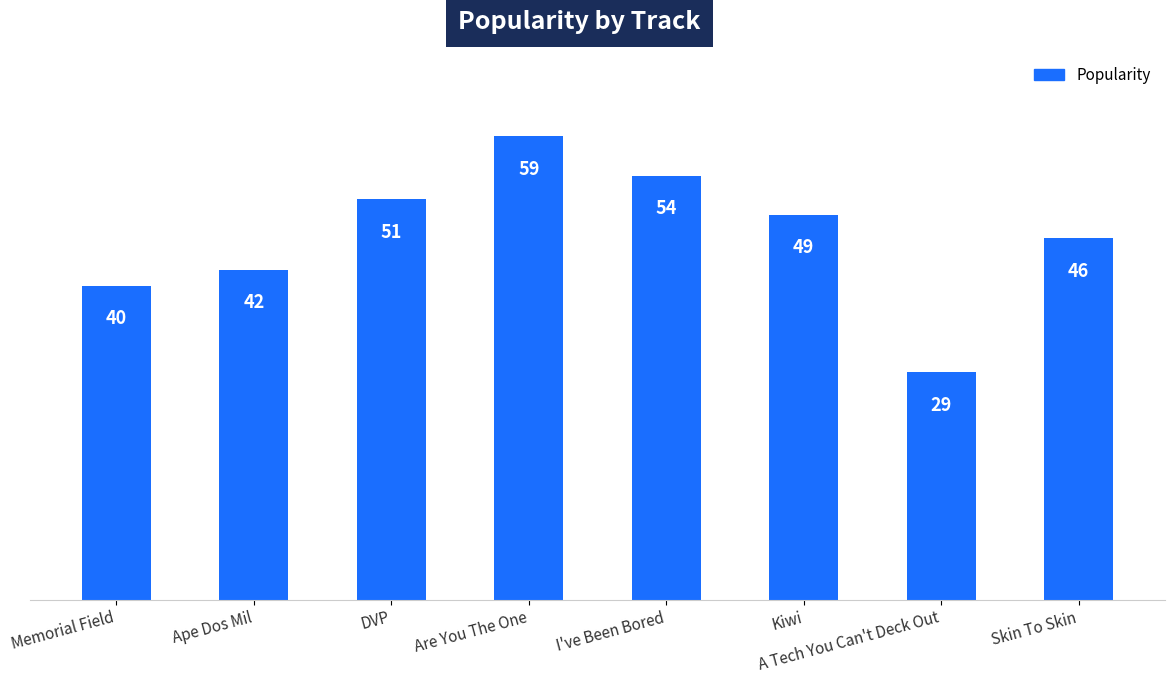

What is the difference between the second highest and second lowest values?

14